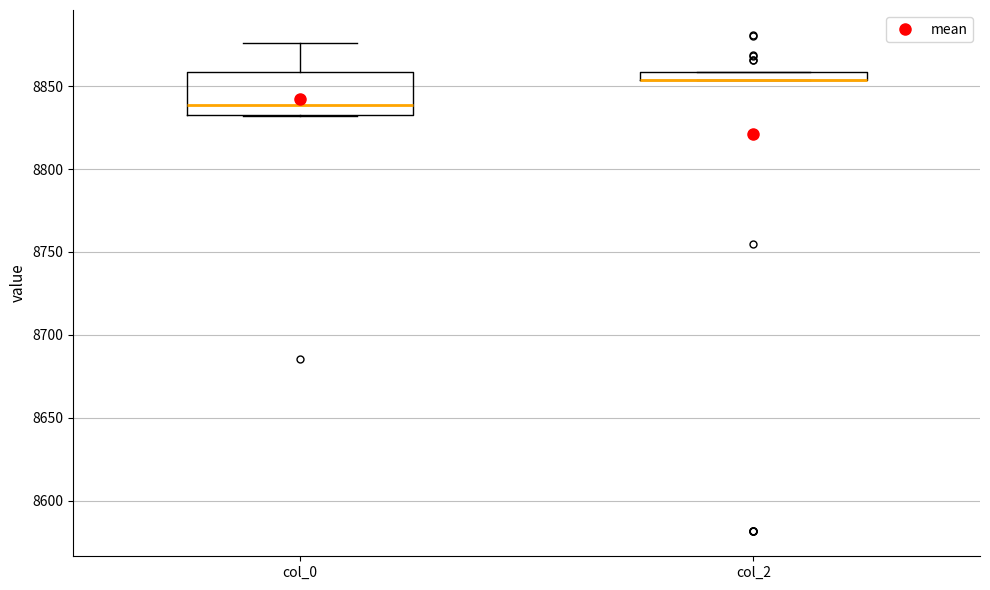

Which box is the tallest, from its lower edge to its upper edge?

col_0